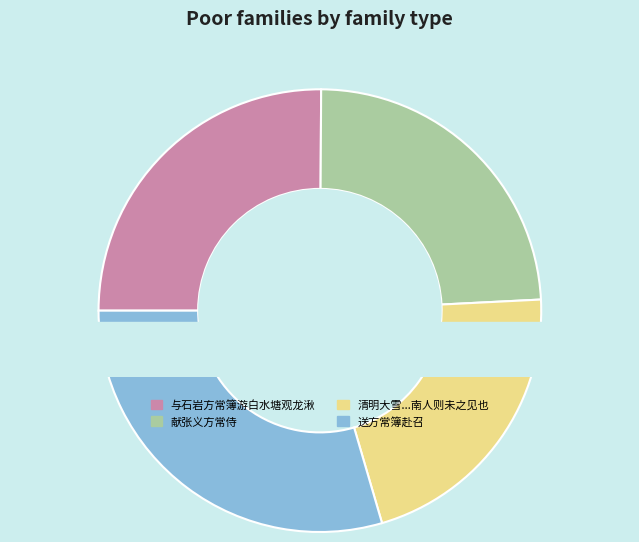

Which has a higher value, 与石岩方常簿游白水塘观龙湫 or 献张义方常侍?

与石岩方常簿游白水塘观龙湫